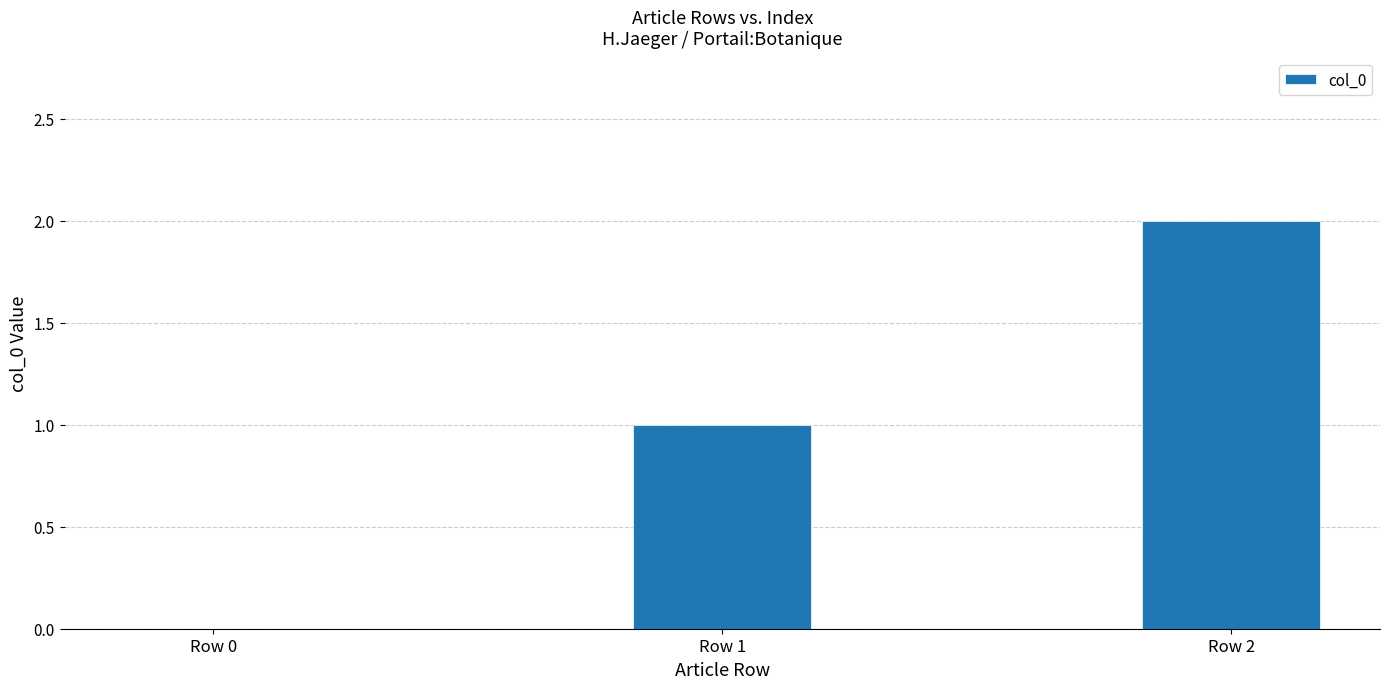

Reading right to left, what are all the values shown in this chart?

2	1	0